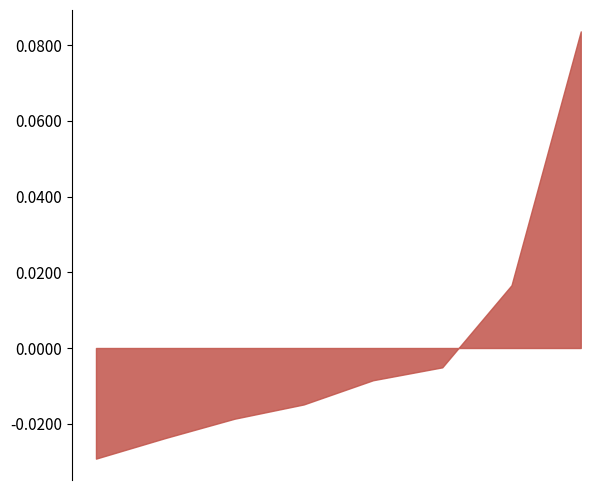

Rank the categories by value from lowest to highest.

2, 8, 4, 10, 6, 16, 12, 14